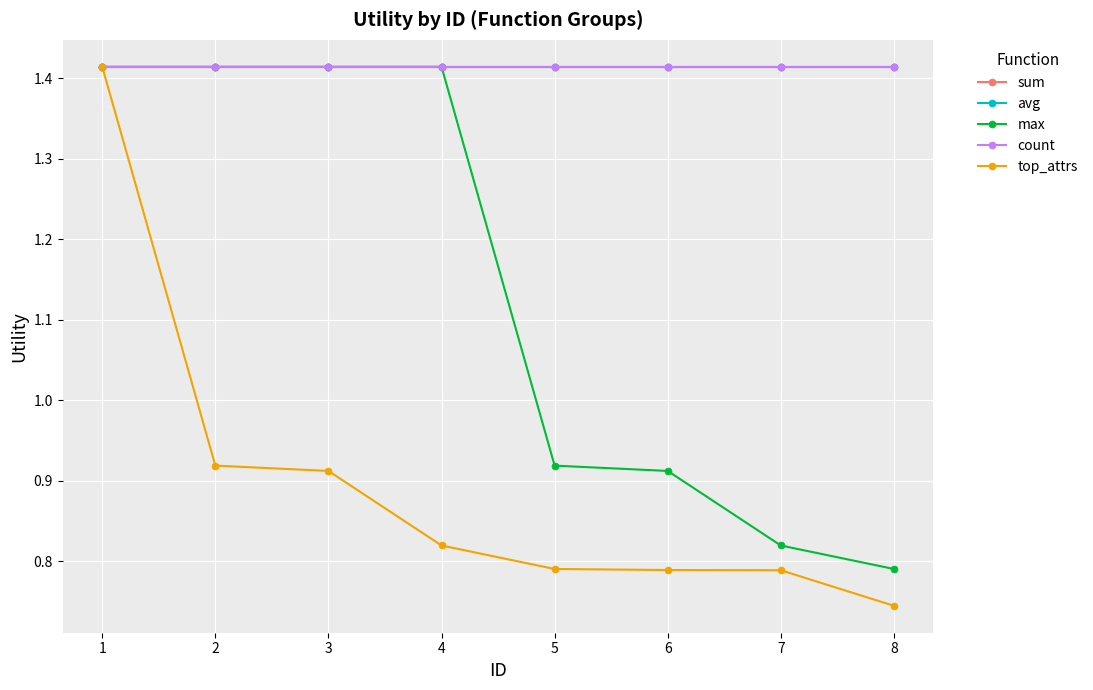

Is this an area chart (filled region under the line)?

No